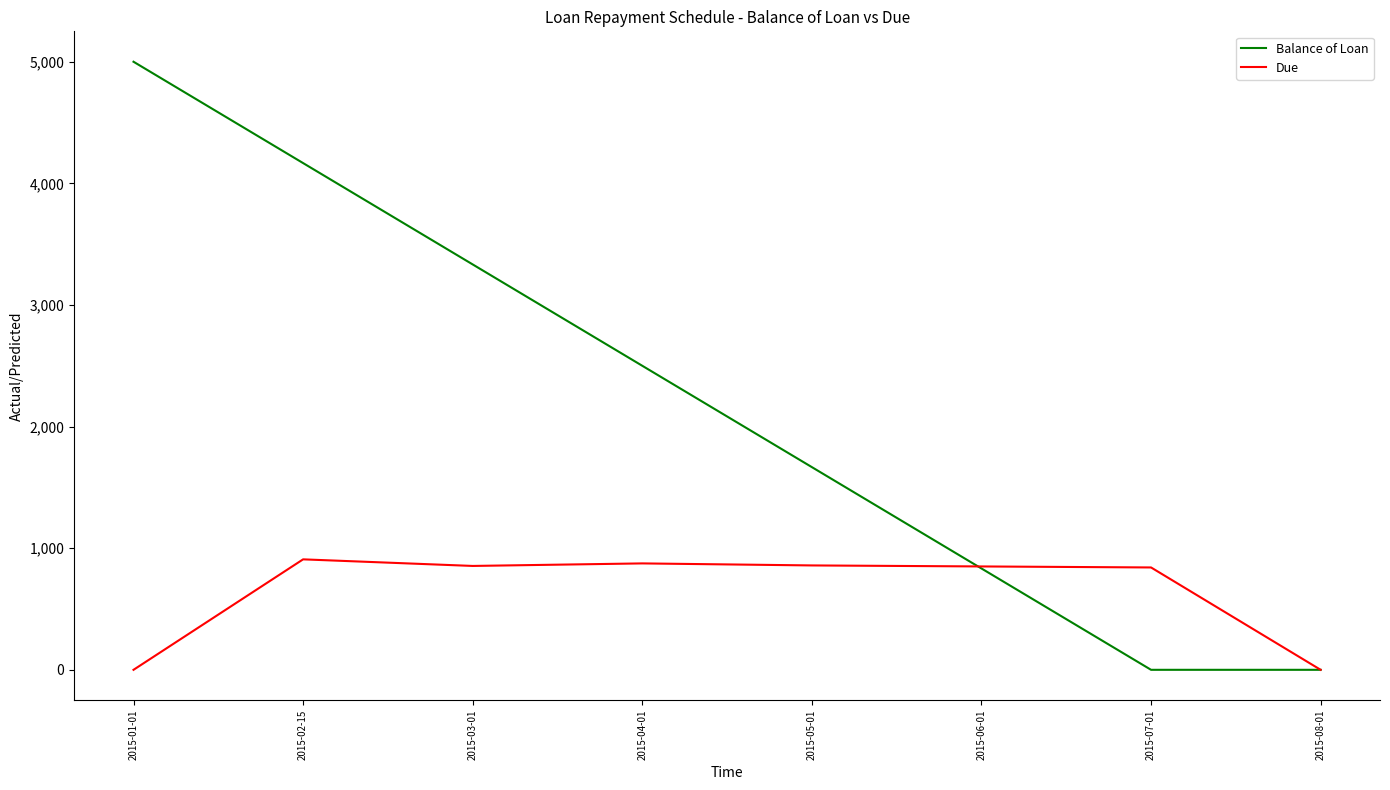

The Due series shows 247.9 at 2015-07-01. True or false?

False